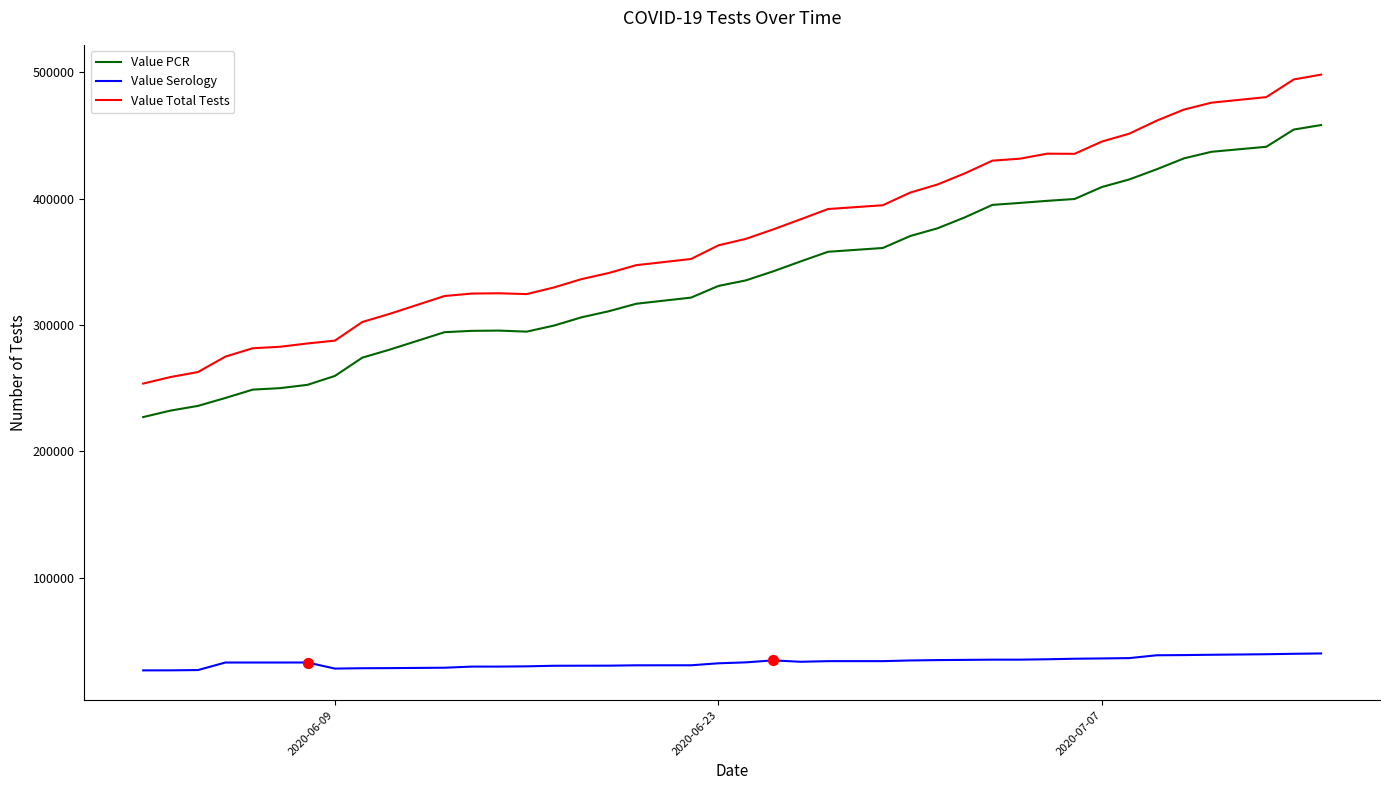

Which series has the largest total across all categories?

Value Total Tests